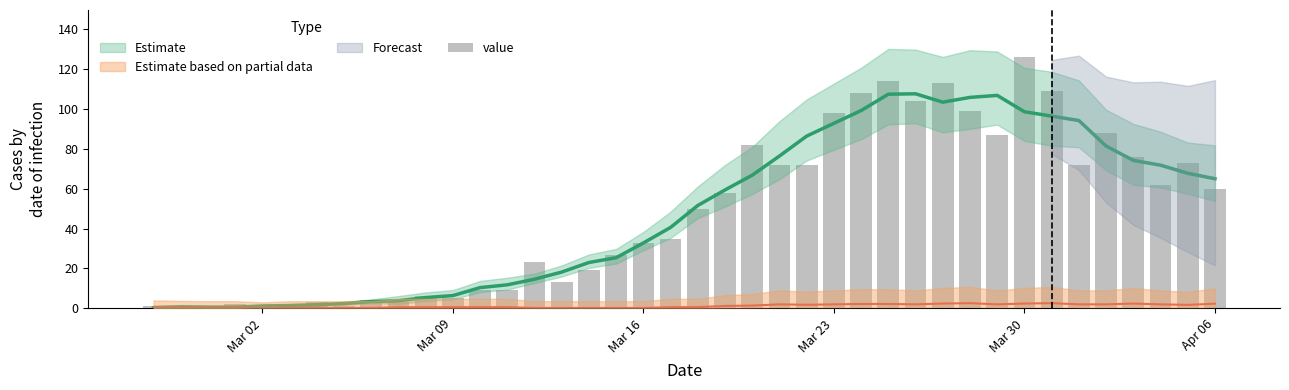

Does the chart contain any negative values?

No